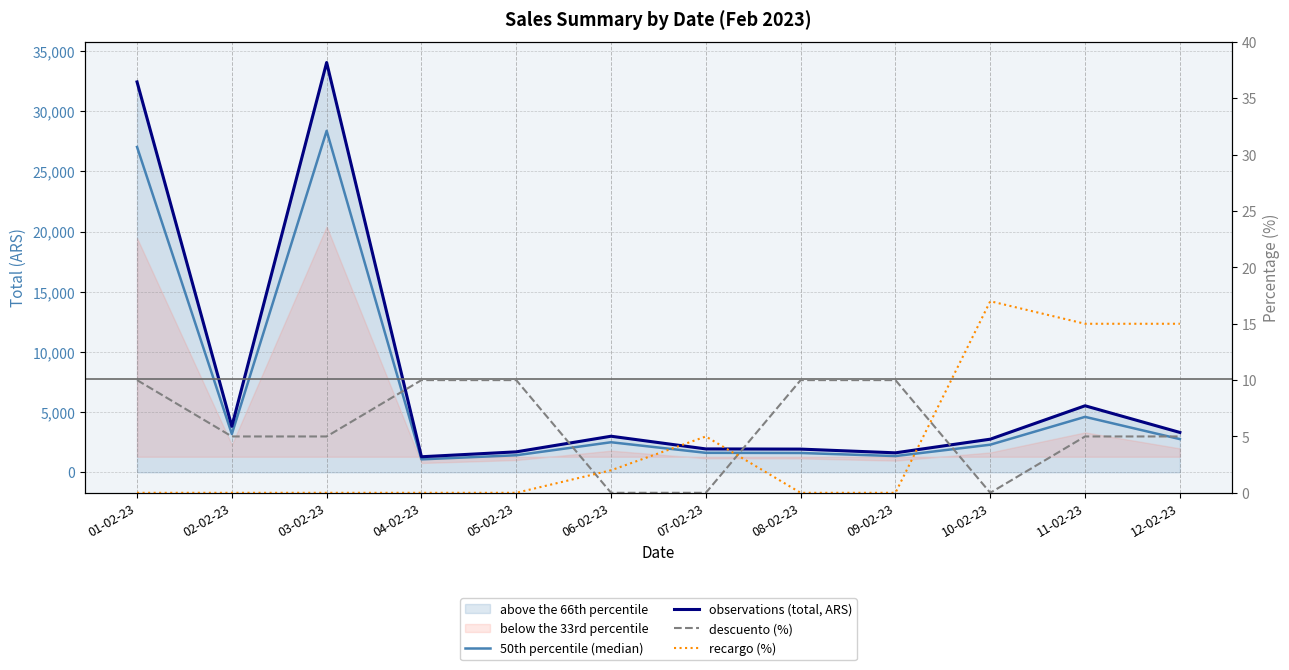

Which category has the highest value in the 50th percentile (median) series?

03-02-23